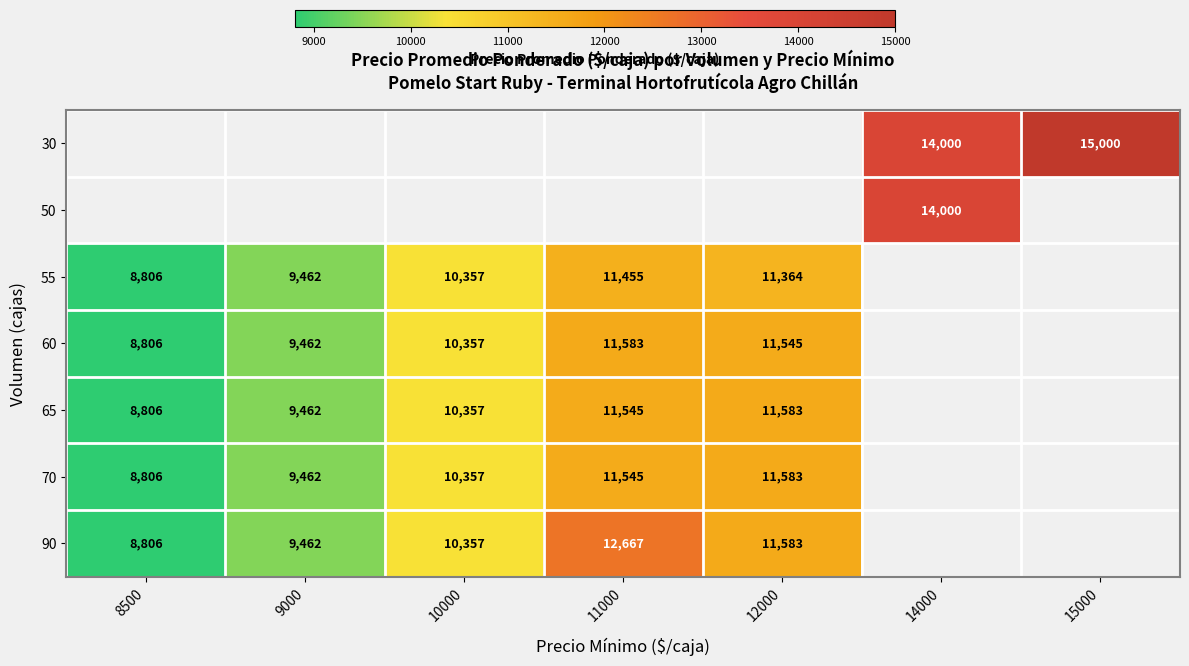

What is the smallest value displayed?

8806.0